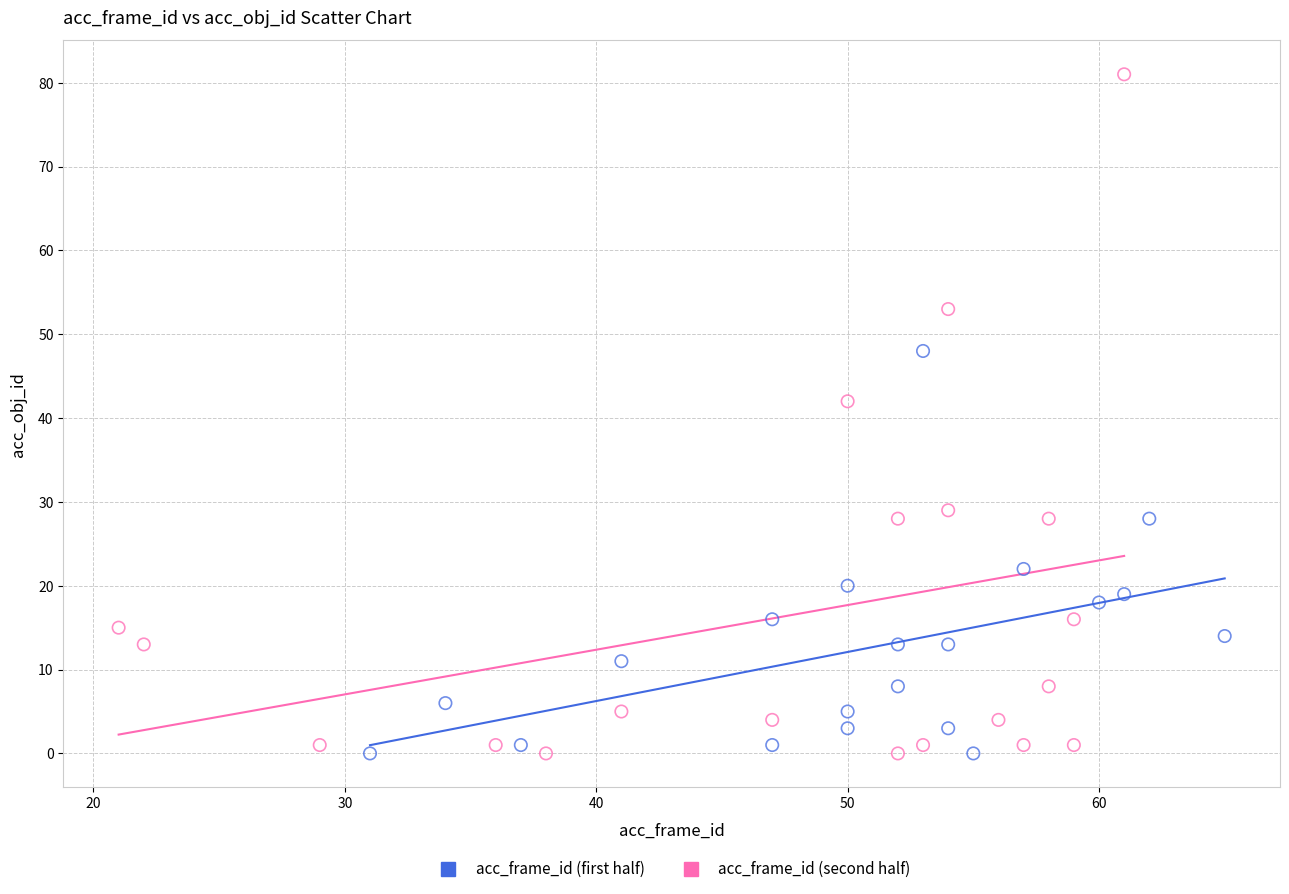

Which series reaches the maximum Y coordinate?

acc_frame_id (second half)